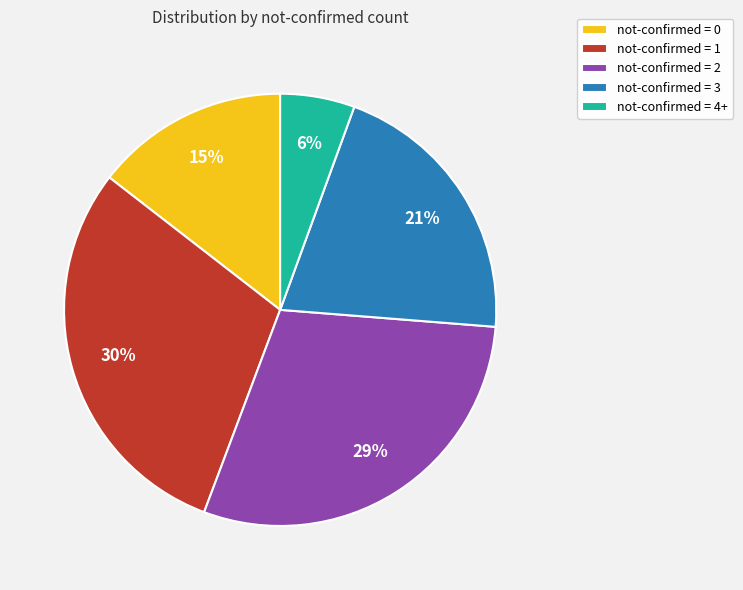

To the nearest percent, what portion does not-confirmed = 1 represent?

30%